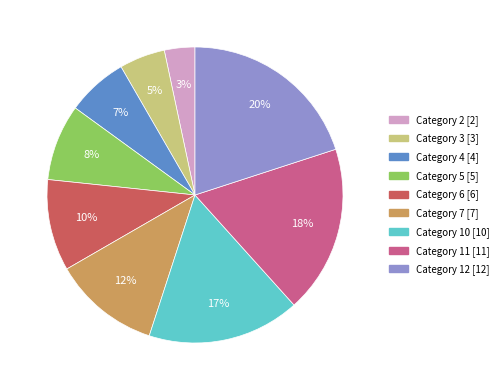

Does any single category account for the majority?

No